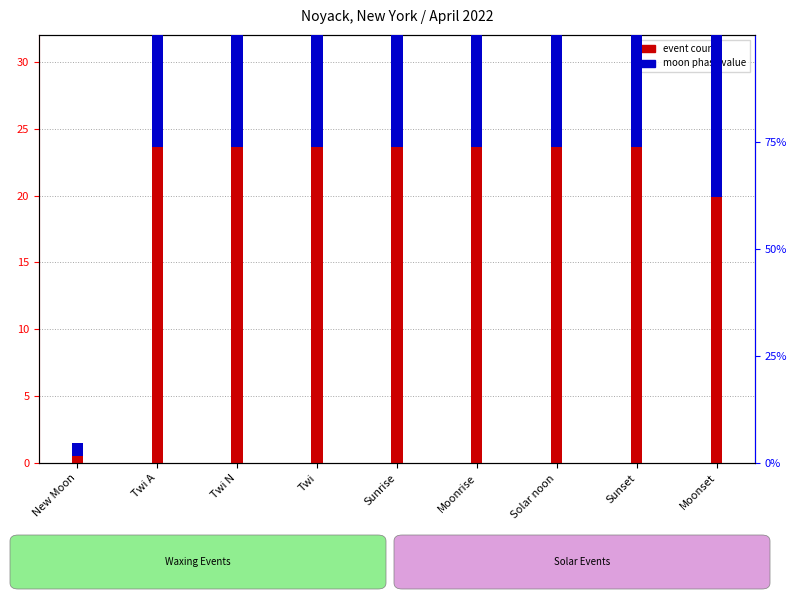

How many groups of bars are there?

9